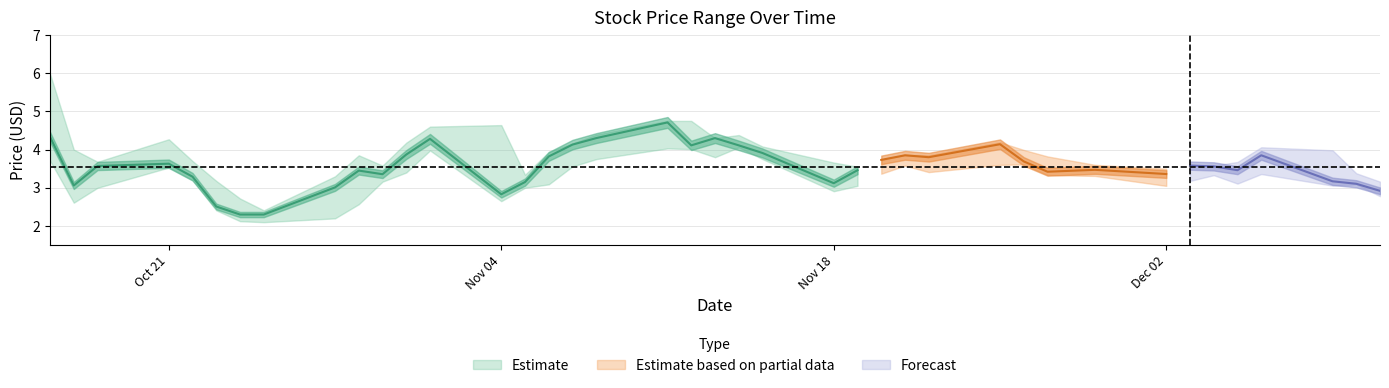

Is it true that high equals 3.9 at 2024-11-22?

True